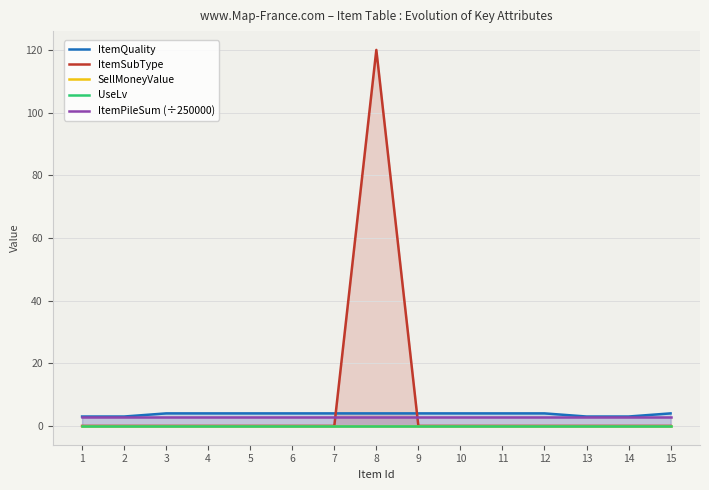

True or false: ItemQuality has a value of 4 at 9.

True